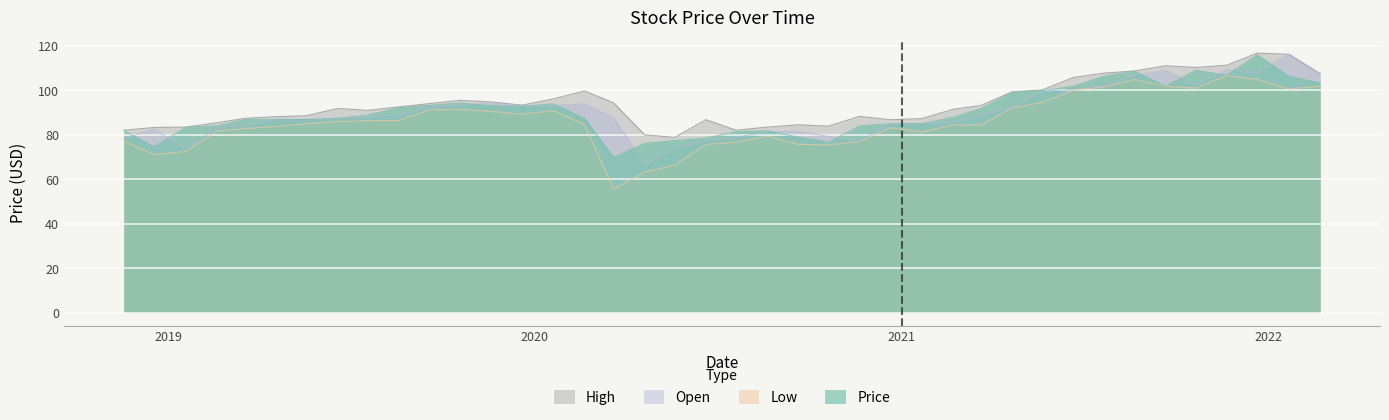

List the labels in order of Price value, smallest first.

23, 38, 22, 16, 21, 20, 17, 19, 18, 39, 37, 36, 15, 14, 13, 34, 33, 35, 24, 32, 12, 31, 11, 30, 26, 27, 29, 25, 28, 10, 9, 5, 8, 0, 1, 7, 3, 6, 4, 2